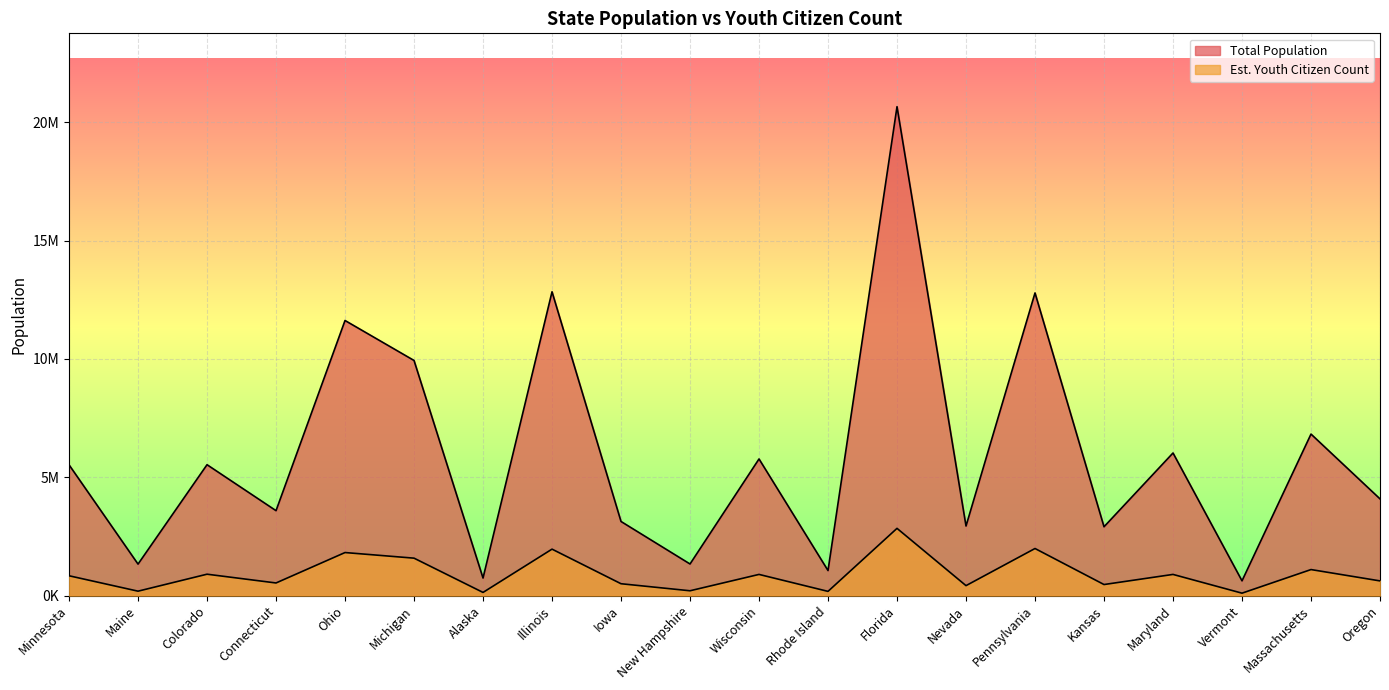

Does the chart display data point markers on the line(s)?

No